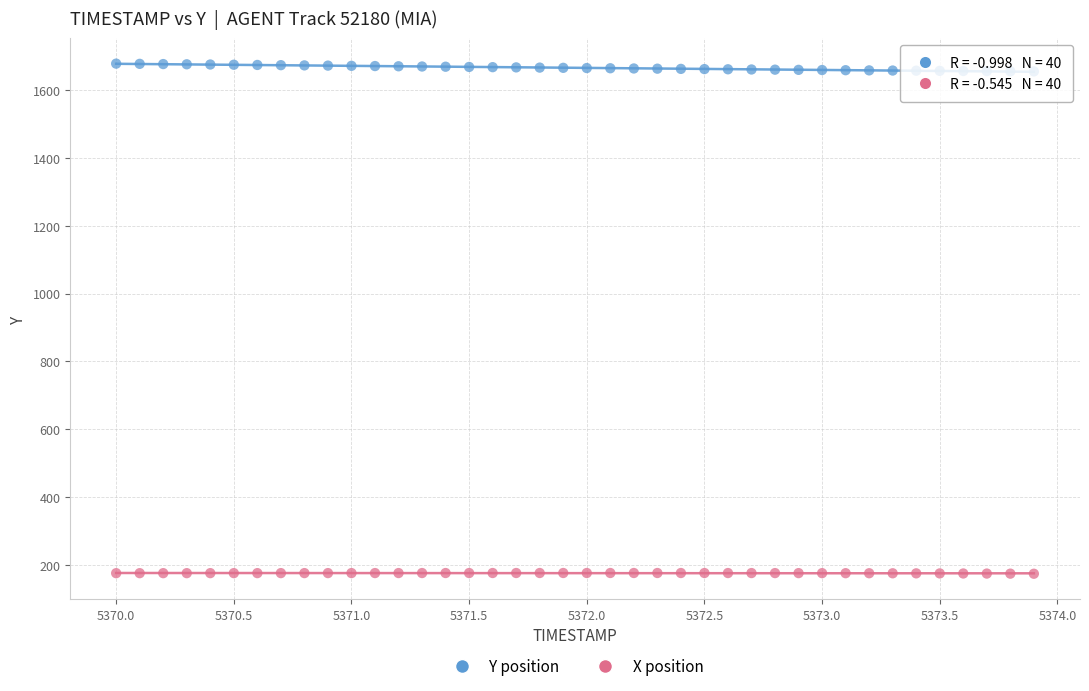

Which series contains the highest Y value?

Y position